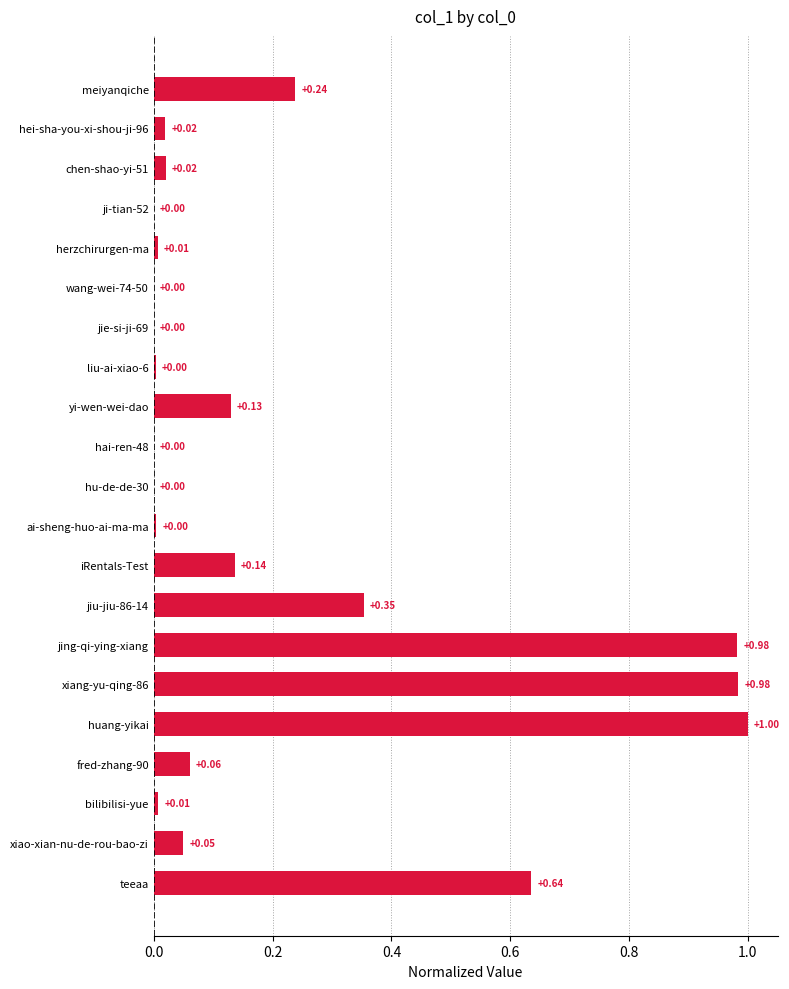

What is the sum of all values?

4.6